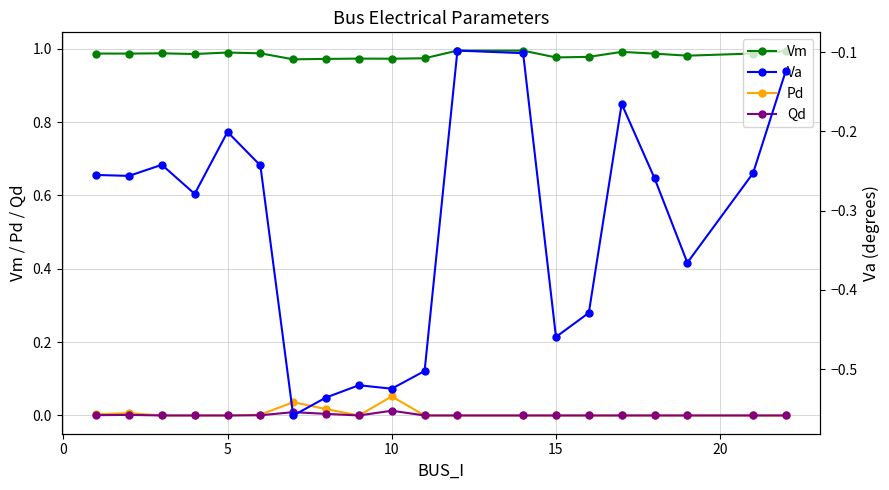

How many lines are shown in the chart?

4